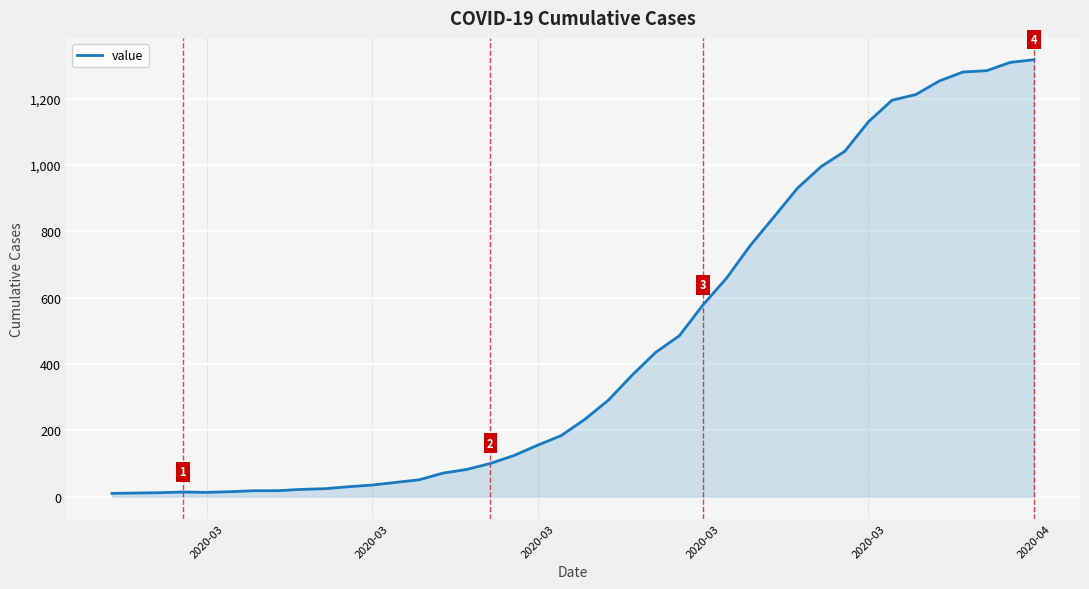

What is the smallest value displayed?

10